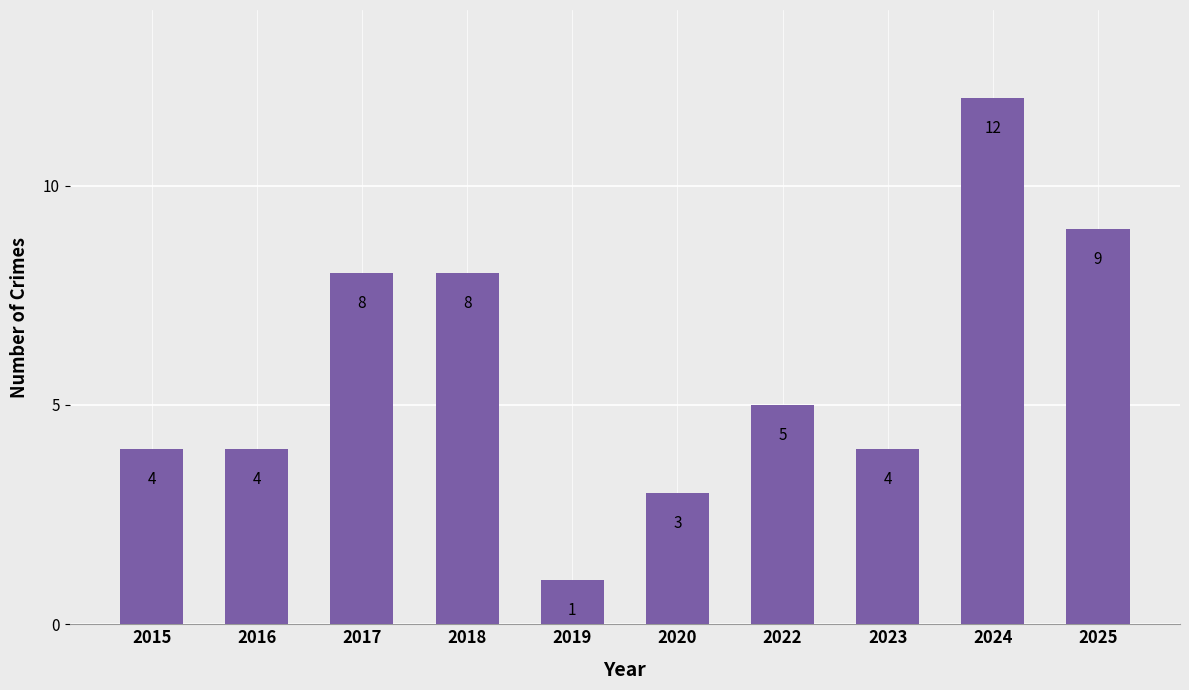

How many values are below 5?

5